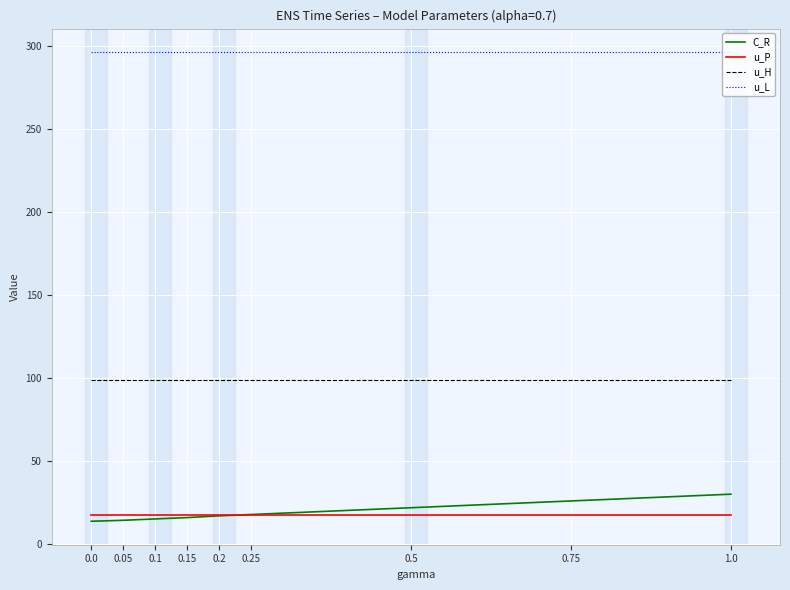

What is the total value across all series at 0.2?

430.3